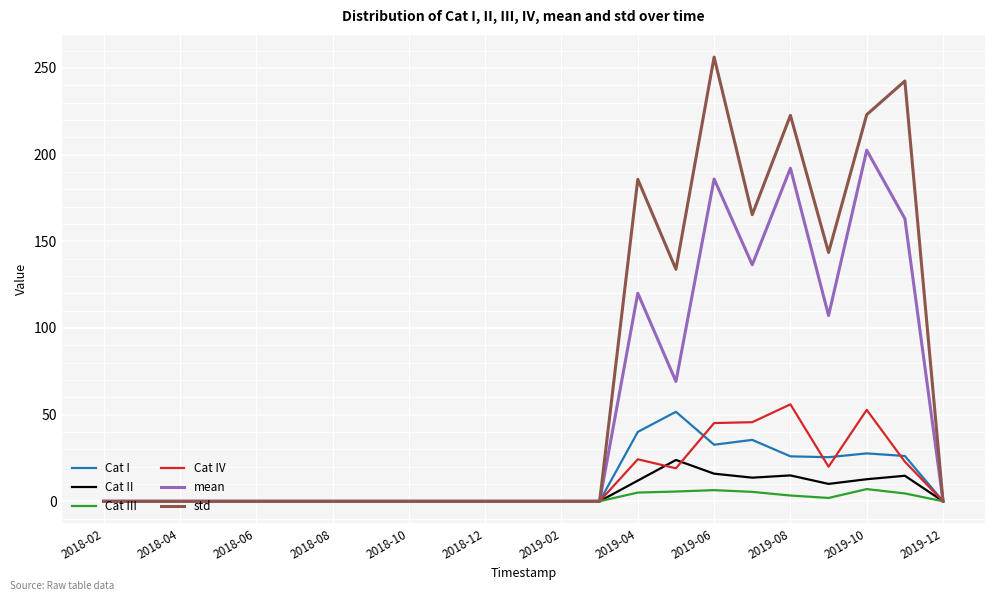

Which series has the largest total across all categories?

std